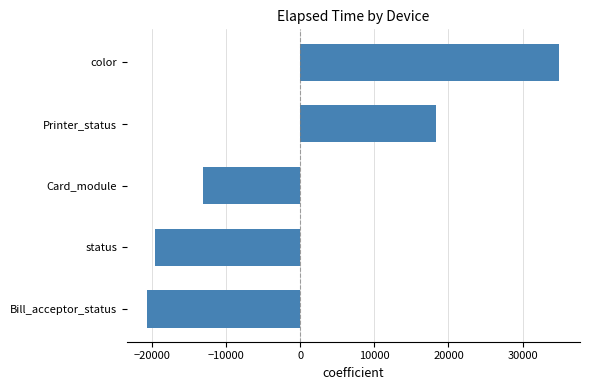

Which label corresponds to the smallest value in the chart?

Bill_acceptor_status